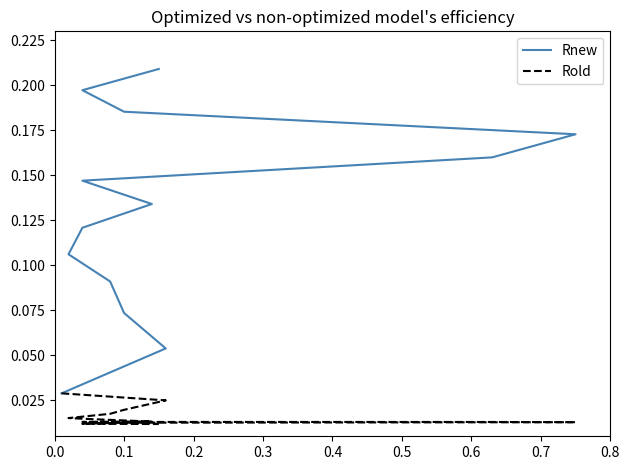

Which series has the largest total across all categories?

Rnew